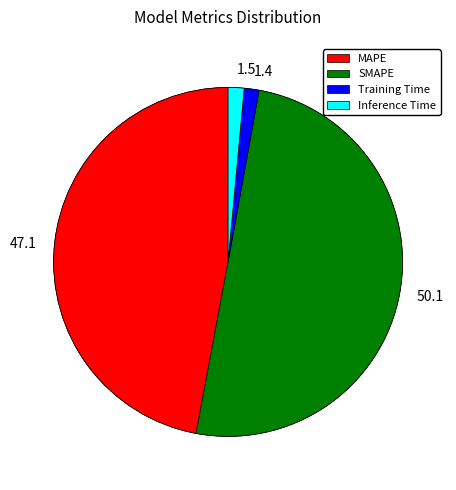

Which has a higher value, SMAPE or Training Time?

SMAPE